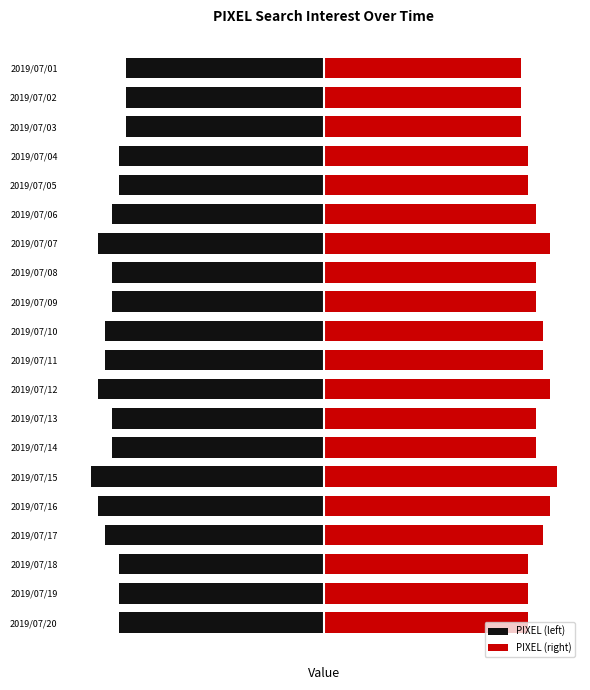

The value of PIXEL (right) at 2019/07/08 is 30. True or false?

True